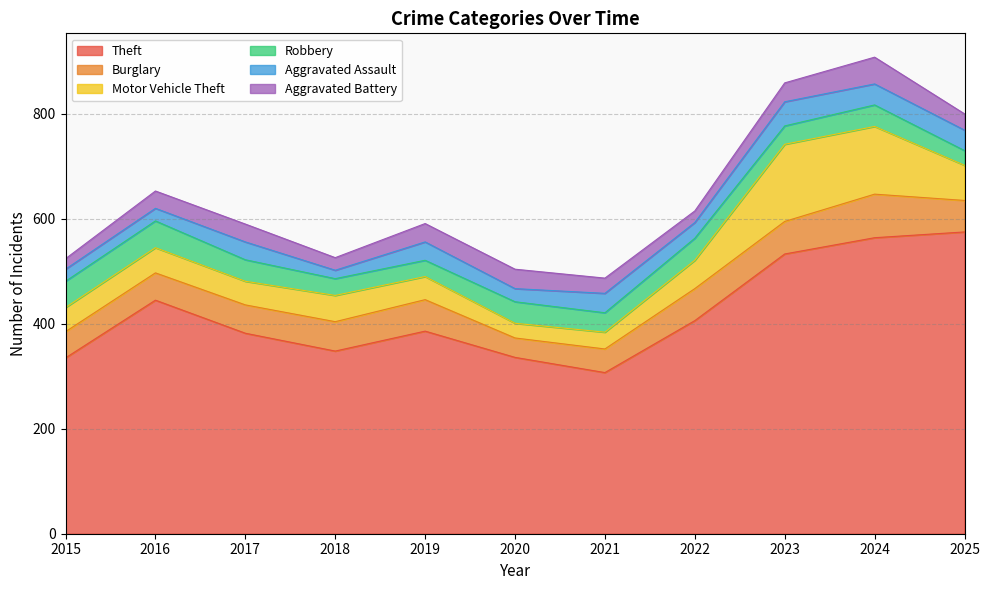

At which category is the sum across all series the highest?

2024